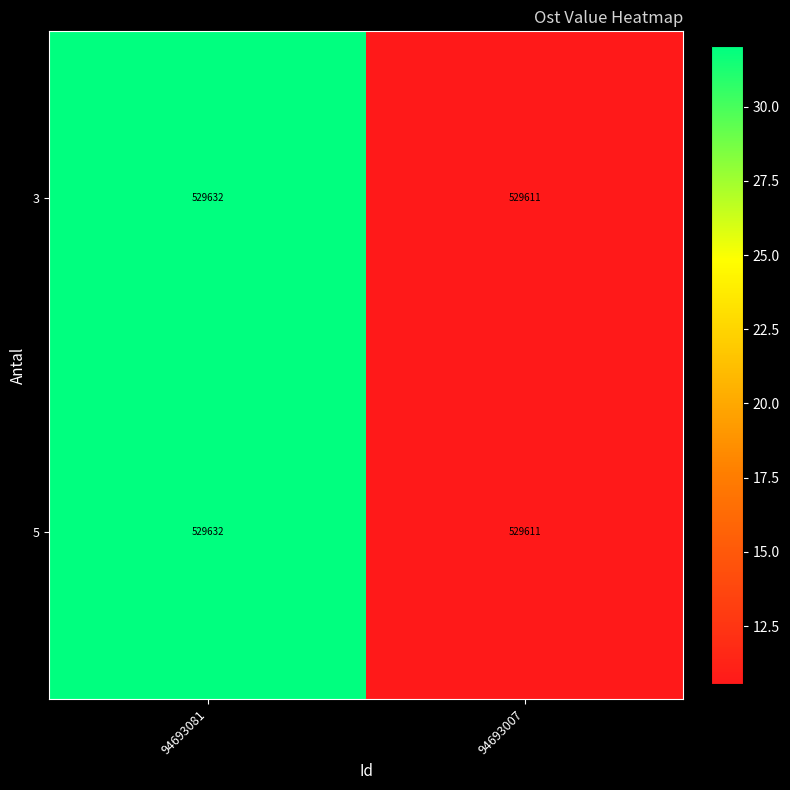

What is the minimum value shown in the chart?

529611